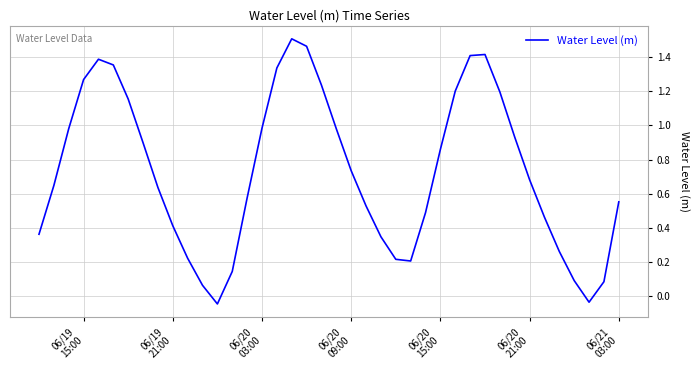

What is the difference between the maximum and minimum values?

1.6